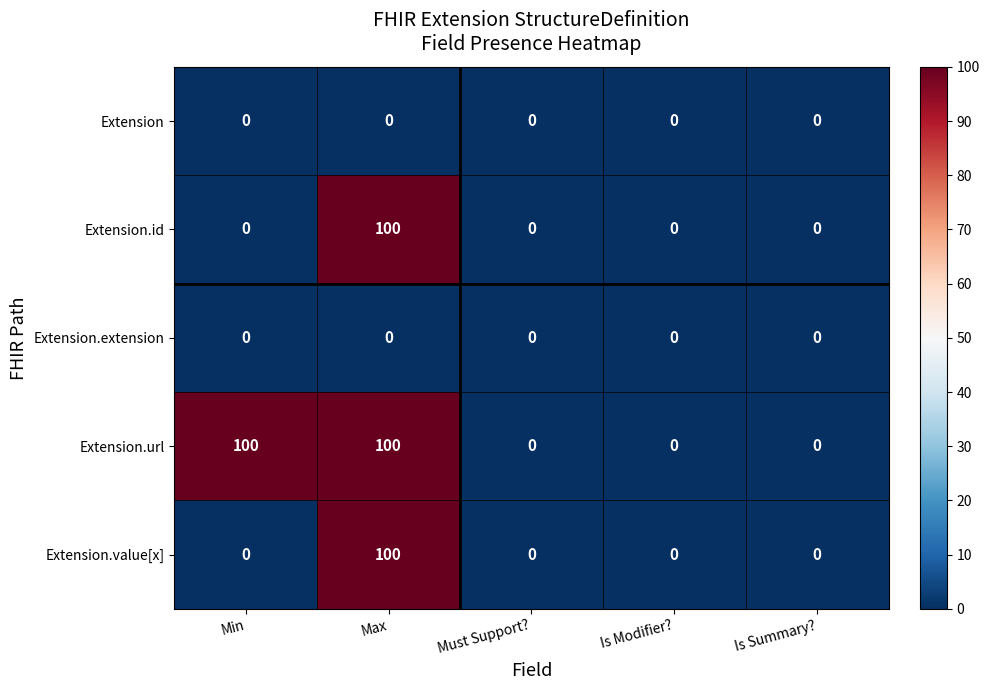

Reading left to right, list all the values displayed in this chart.

Extension: Min=0	Max=0	Must Support?=0	Is Modifier?=0	Is Summary?=0
Extension.id: Min=0	Max=100	Must Support?=0	Is Modifier?=0	Is Summary?=0
Extension.extension: Min=0	Max=0	Must Support?=0	Is Modifier?=0	Is Summary?=0
Extension.url: Min=100	Max=100	Must Support?=0	Is Modifier?=0	Is Summary?=0
Extension.value[x]: Min=0	Max=100	Must Support?=0	Is Modifier?=0	Is Summary?=0